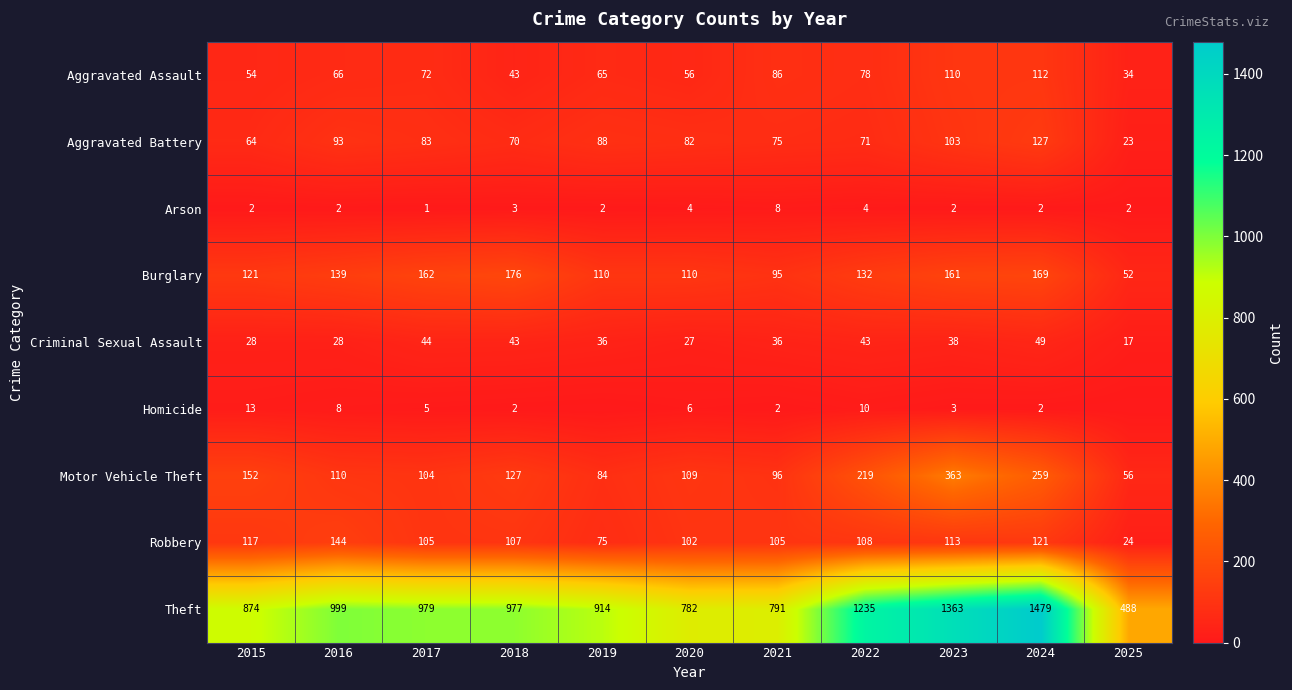

At which category is the sum across all series the highest?

2024